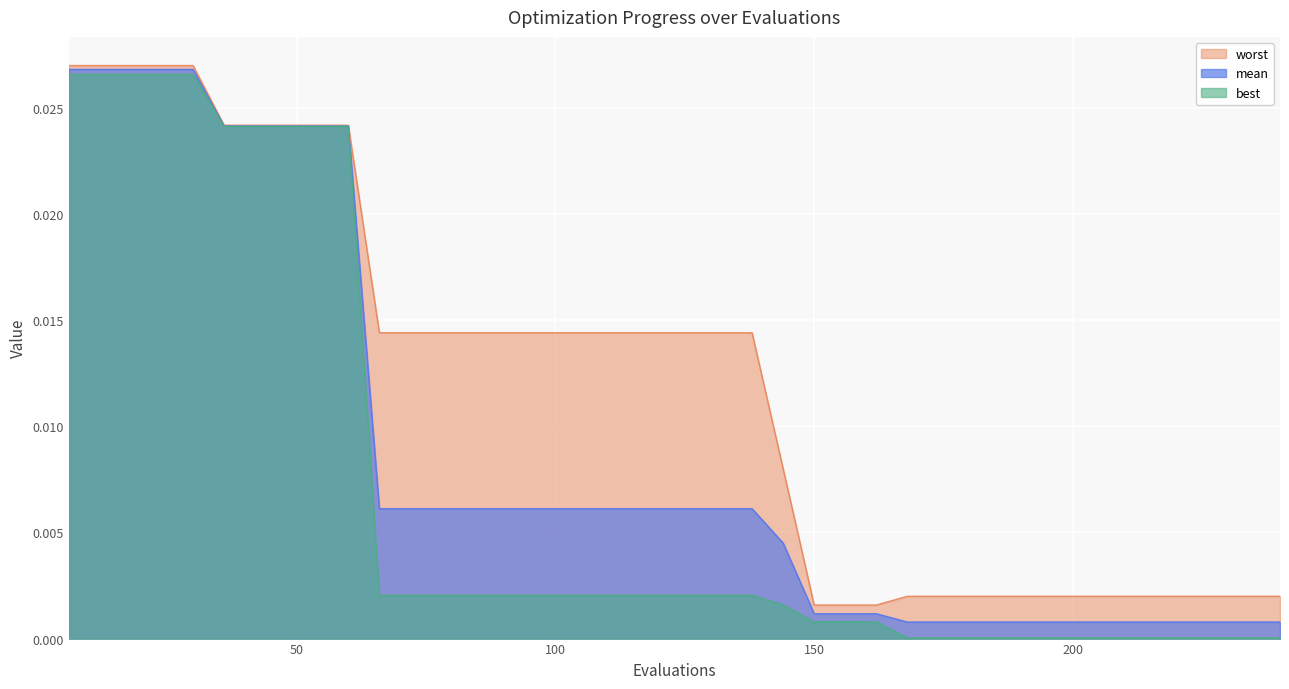

What is the total value across all series at 48?

0.1